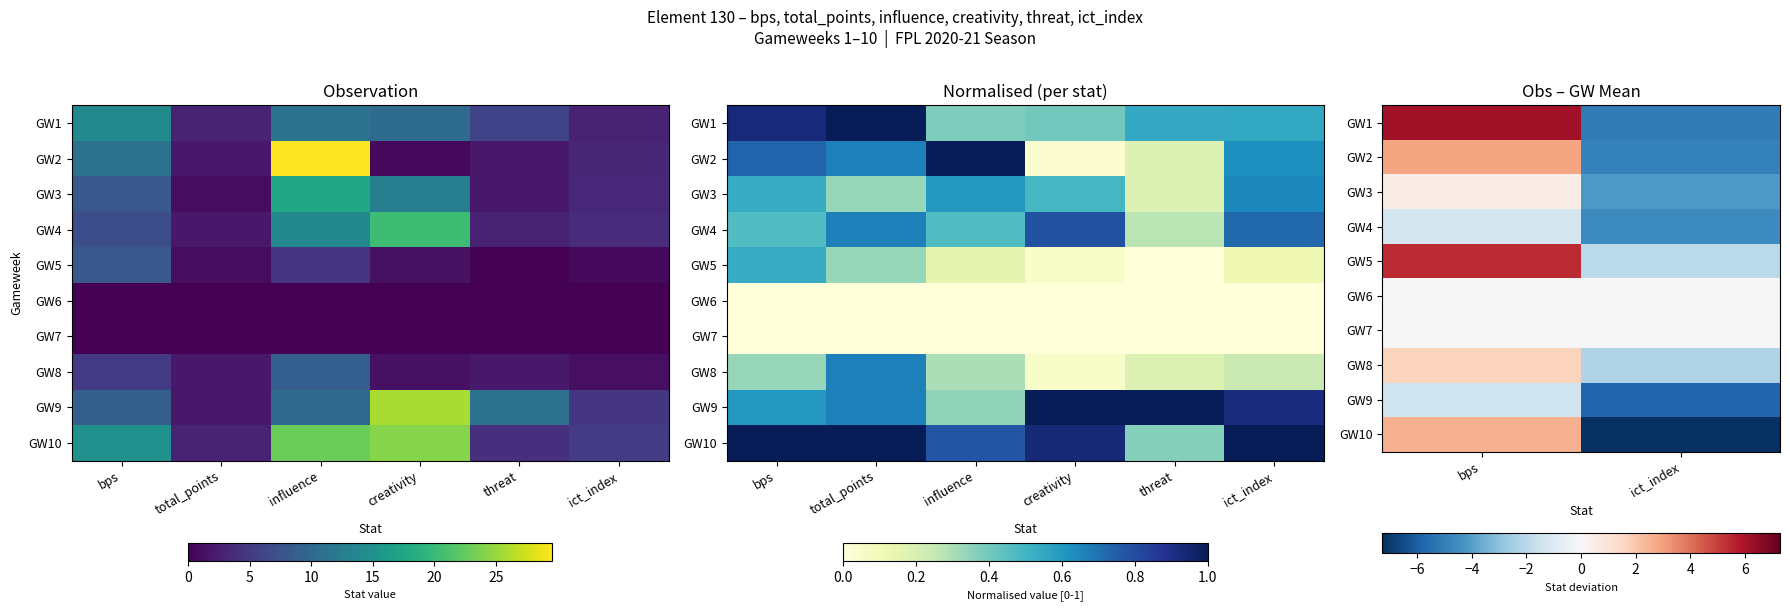

What is the minimum value shown in the chart?

-7.3